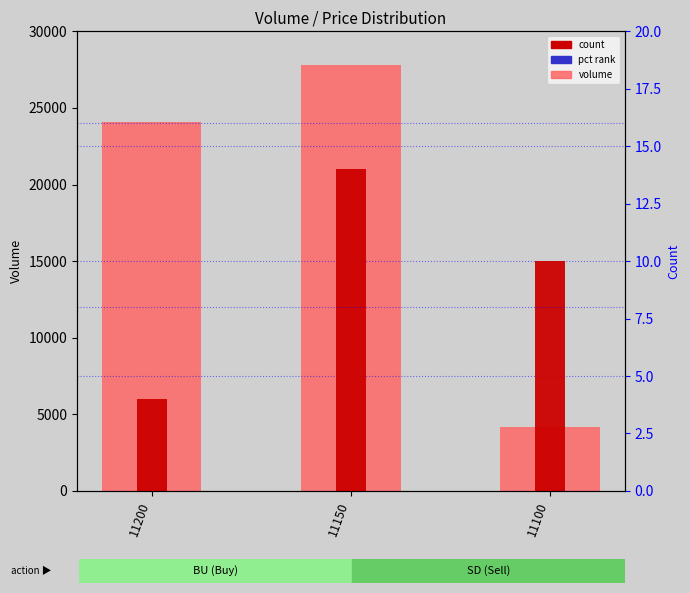

What is the total value across all series at 11100?

4238